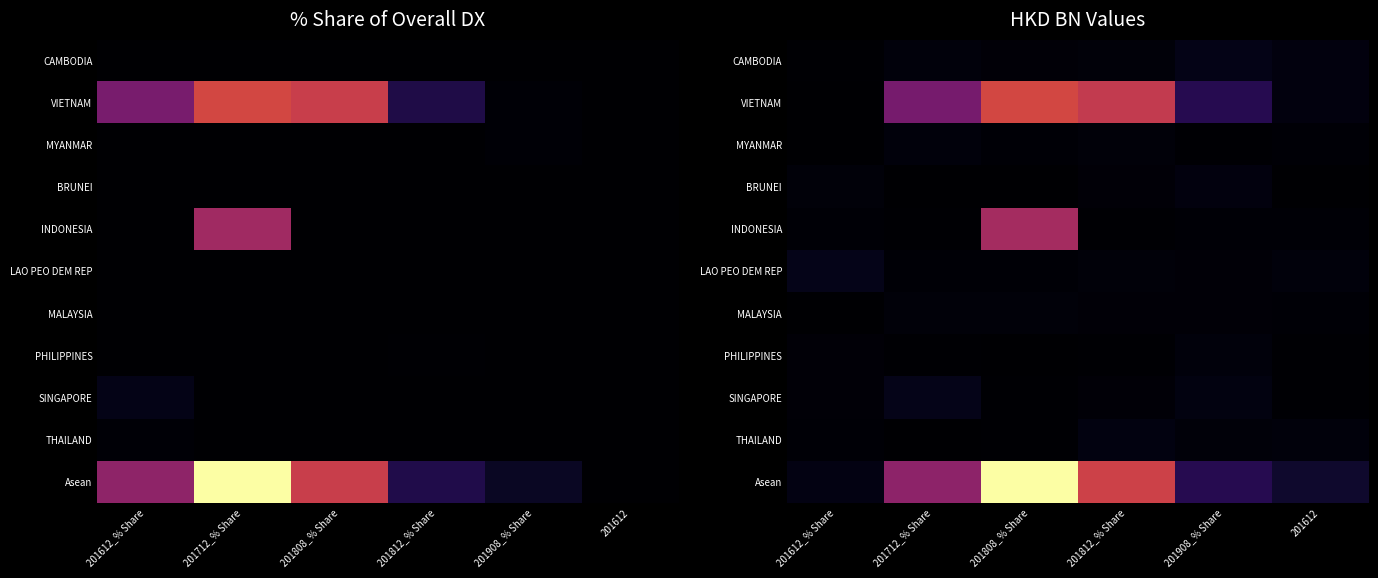

What is the difference between the maximum and minimum values in the PHILIPPINES series?

0.3